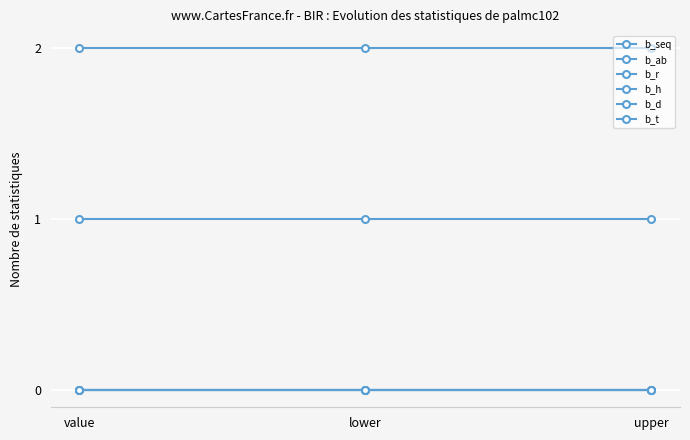

How many lines are shown in the chart?

6